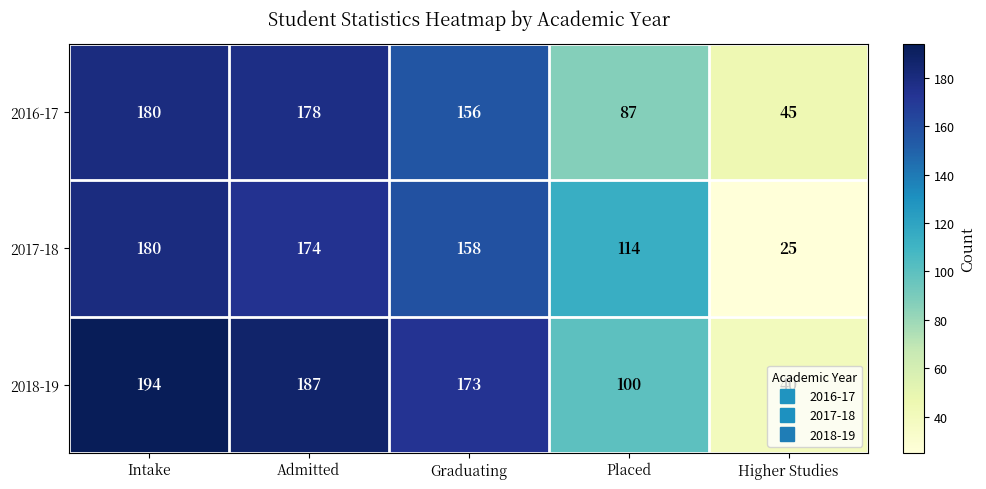

What is the highest value of the 2017-18 series?

180